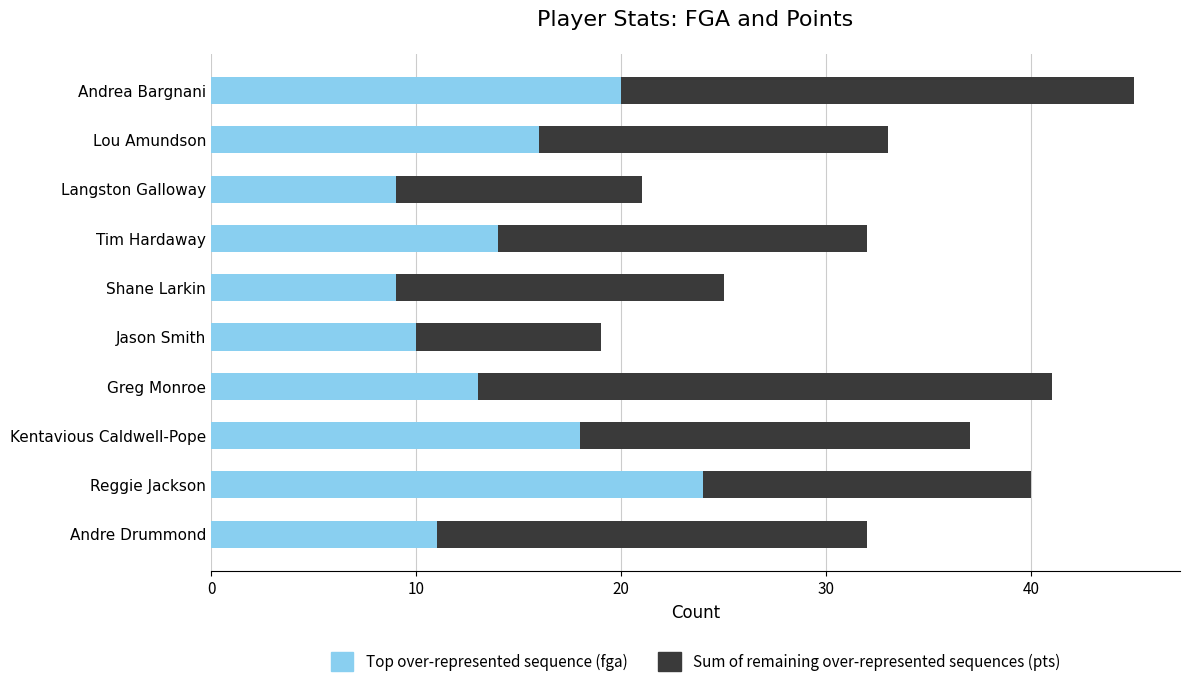

Count the number of categories in the chart.

10